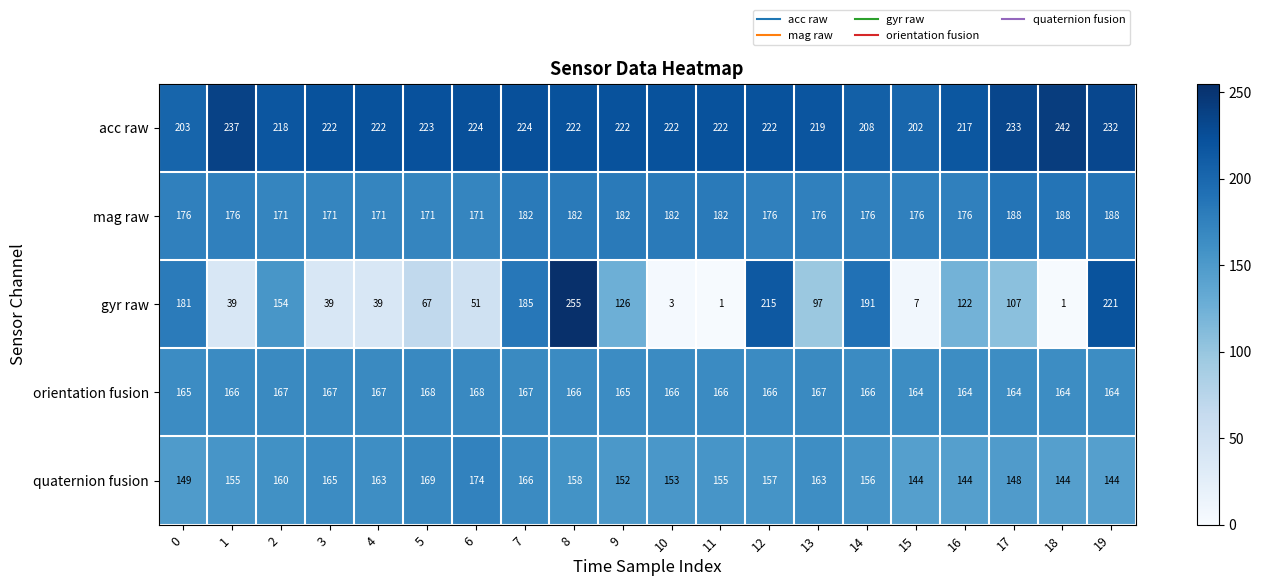

The quaternion fusion series shows 85 at 18. True or false?

False